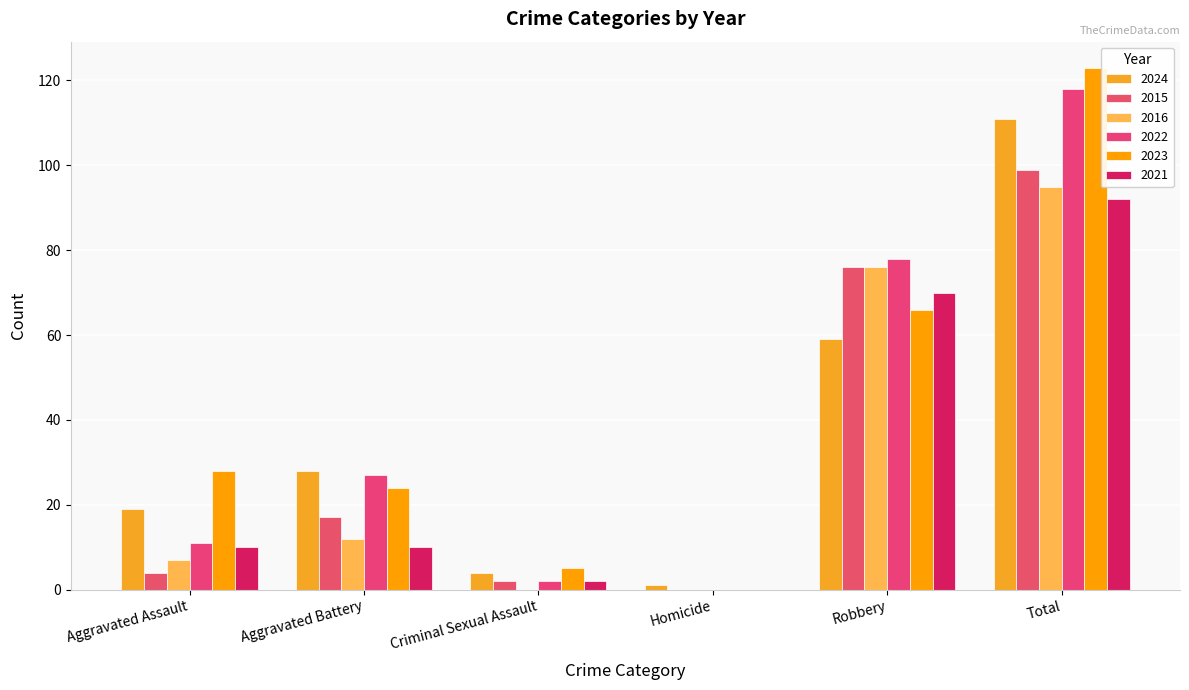

What is the spread (max minus min) of values at Aggravated Assault?

24